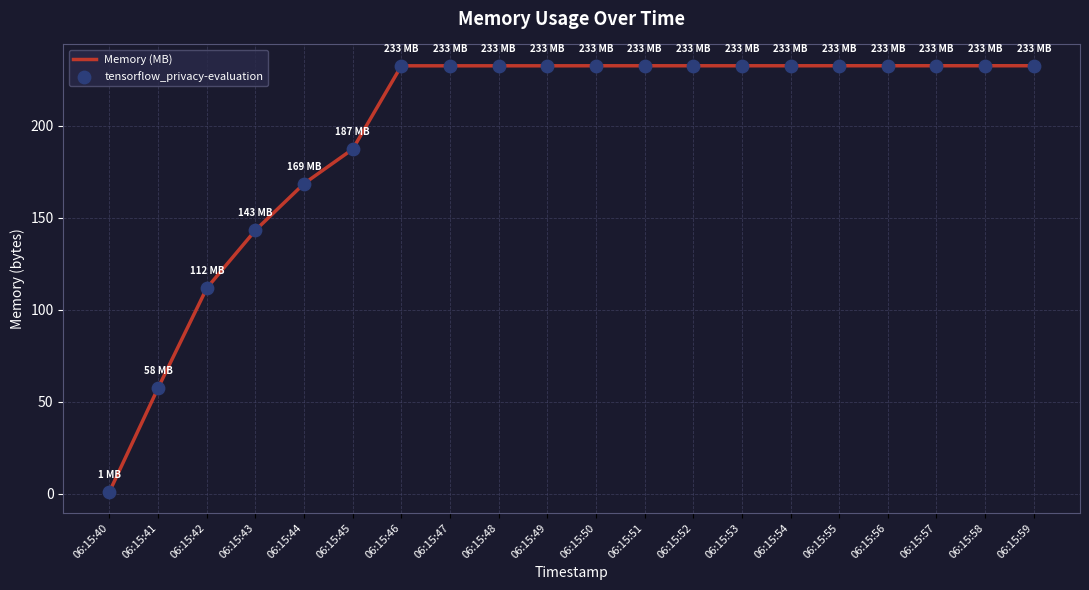

What is the change in value from 06:15:45 to 06:15:56?

+45.3